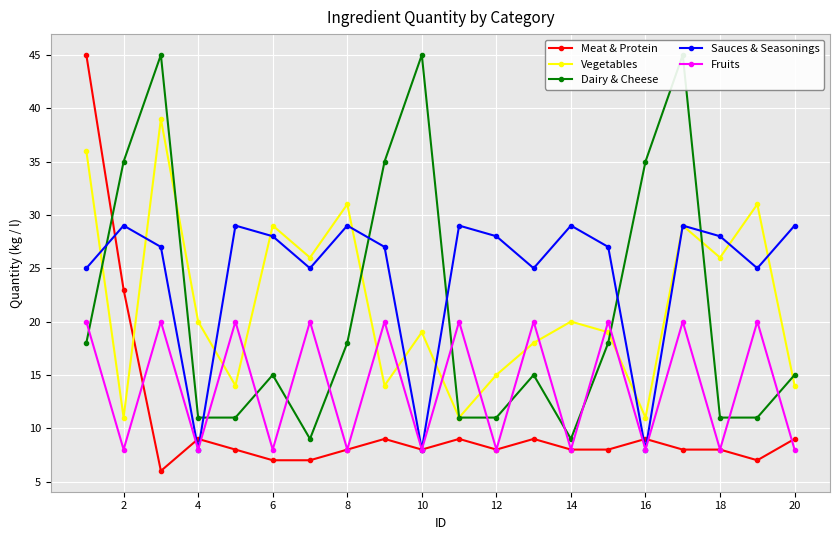

What is the highest value of the Sauces & Seasonings series?

29